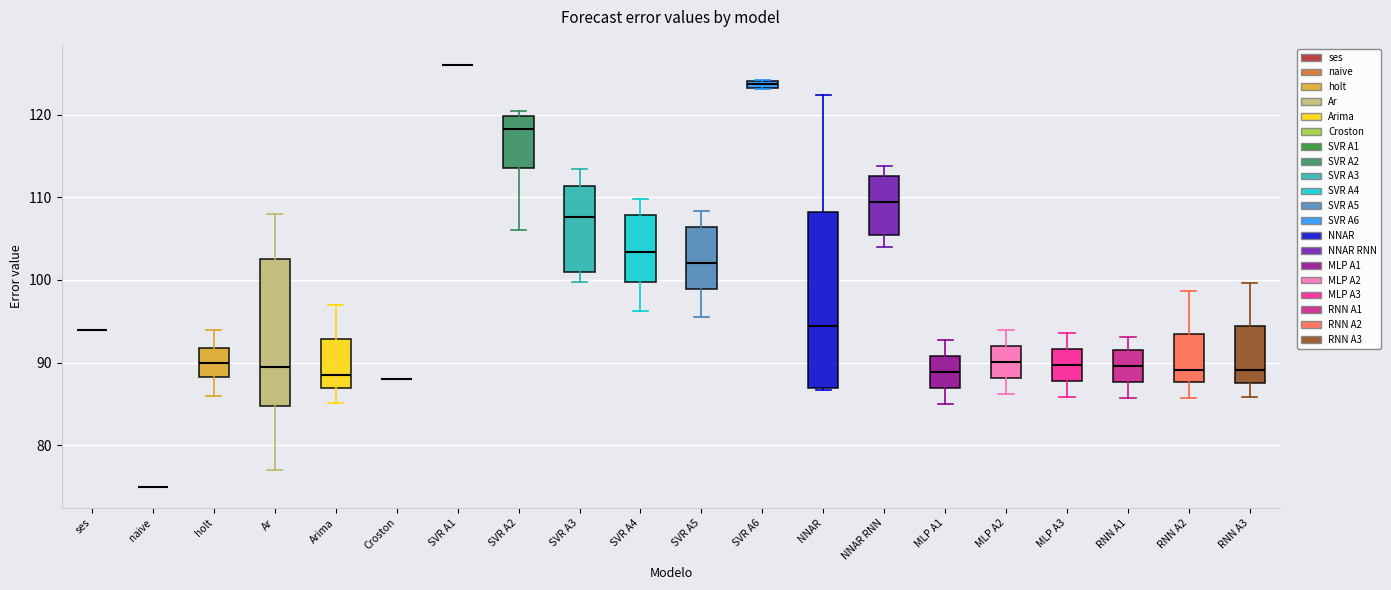

Comparing the boxes themselves (not the whiskers), which one is the tallest?

NNAR